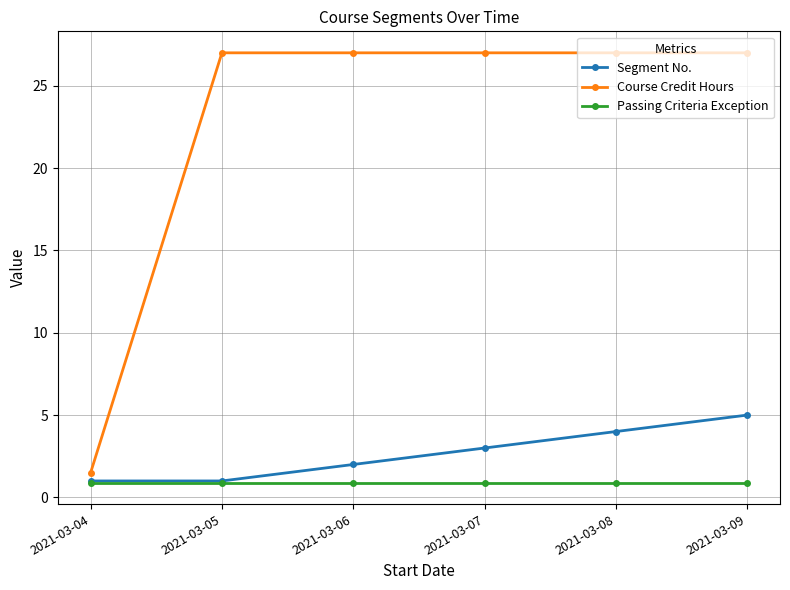

What are all the series names shown in the legend?

Segment No., Course Credit Hours, Passing Criteria Exception